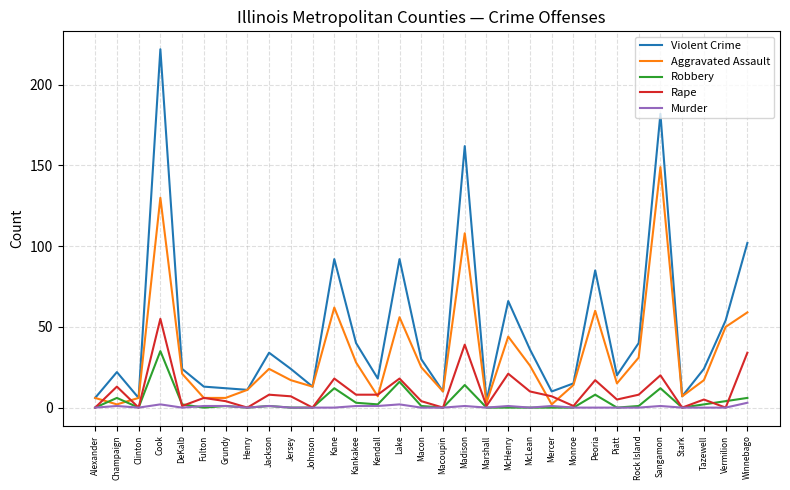

Which series changed the most between Jersey and Sangamon?

Violent Crime